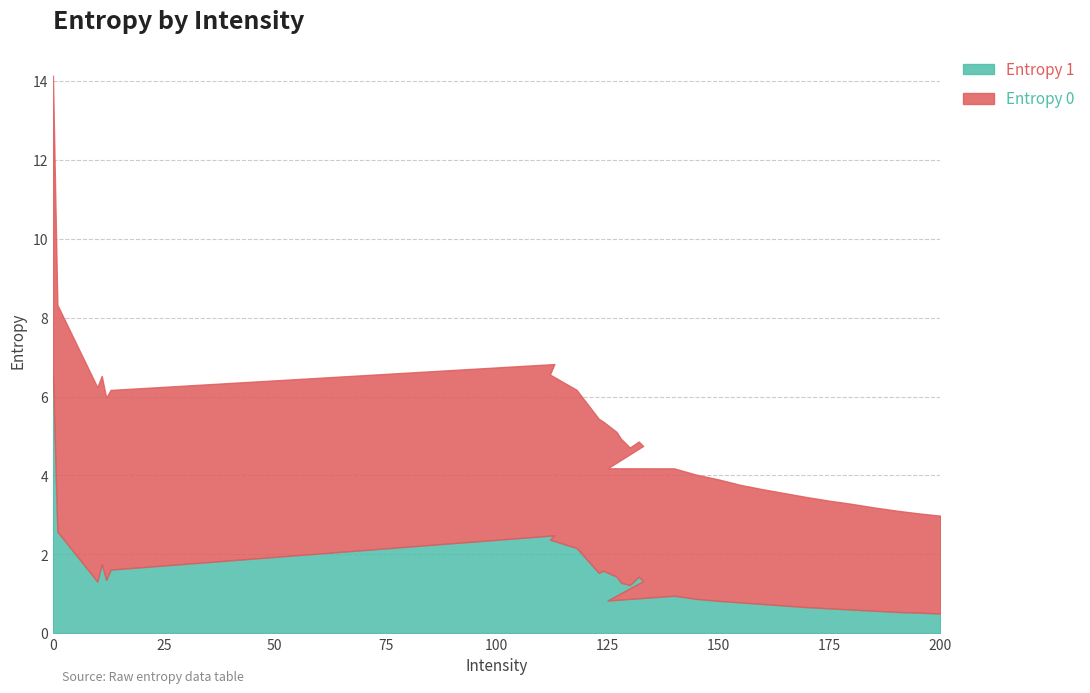

What are all the series names shown in the legend?

Entropy 1, Entropy 0